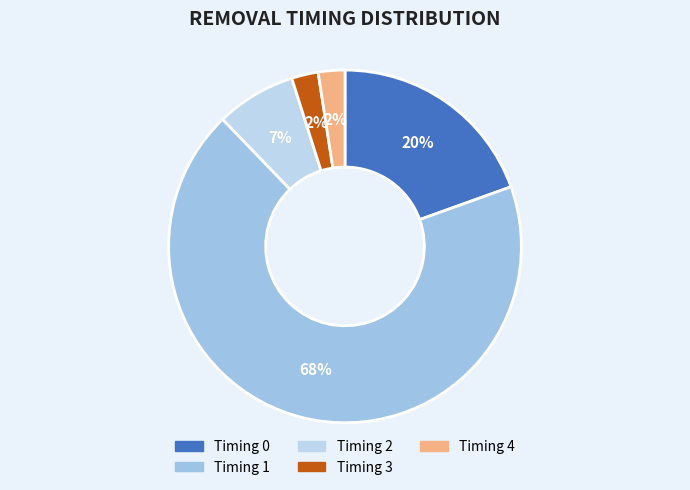

How many segments does this pie chart have?

5